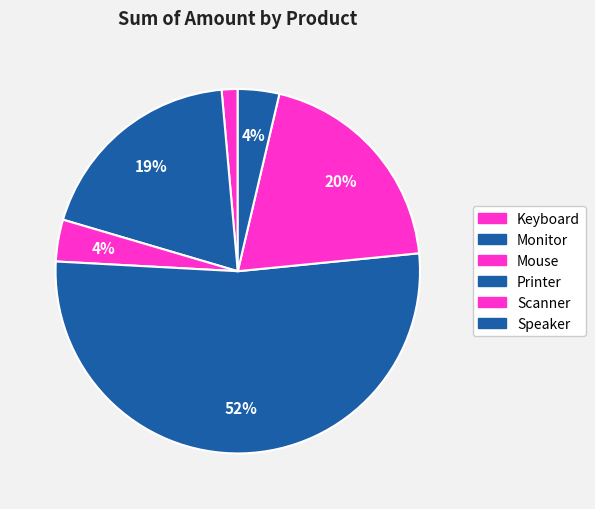

Is it true that Mouse is 4% of the pie?

True